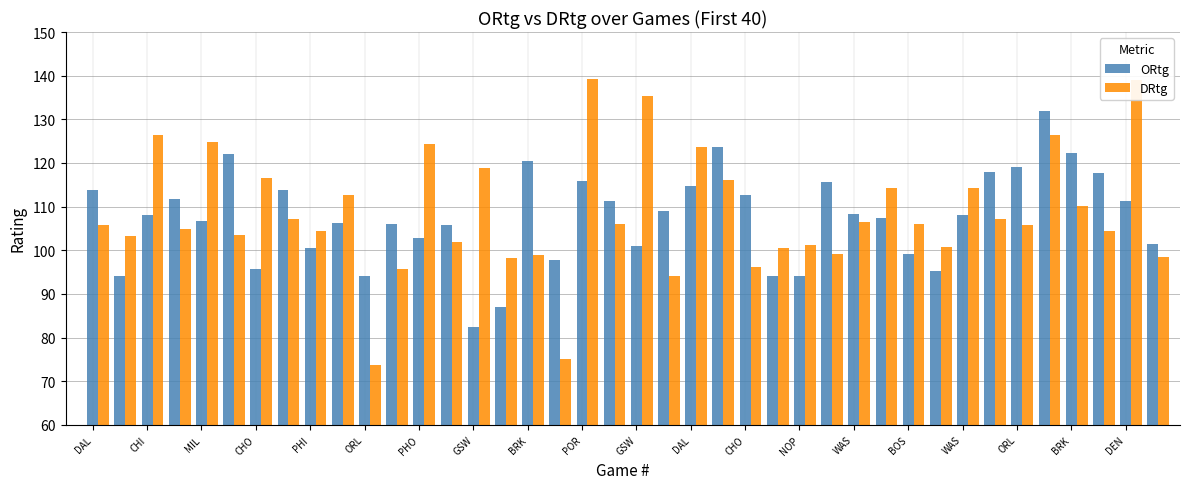

Which series has the largest range (max minus min)?

DRtg